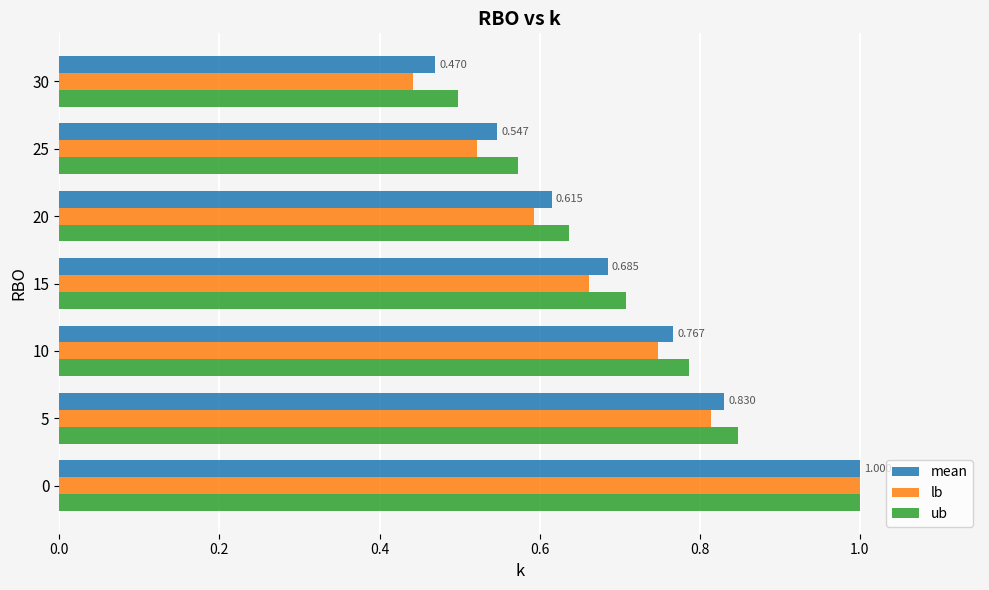

How many series are shown in this chart?

3